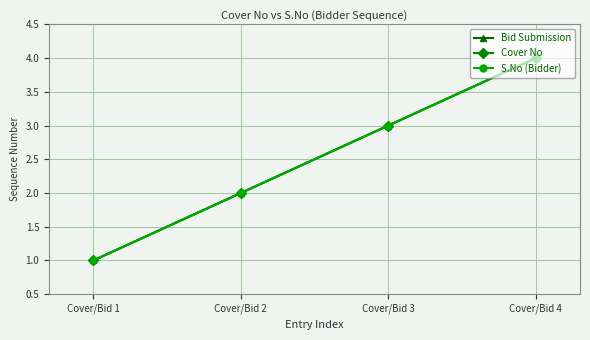

What is the average value of the S.No (Bidder) series?

2